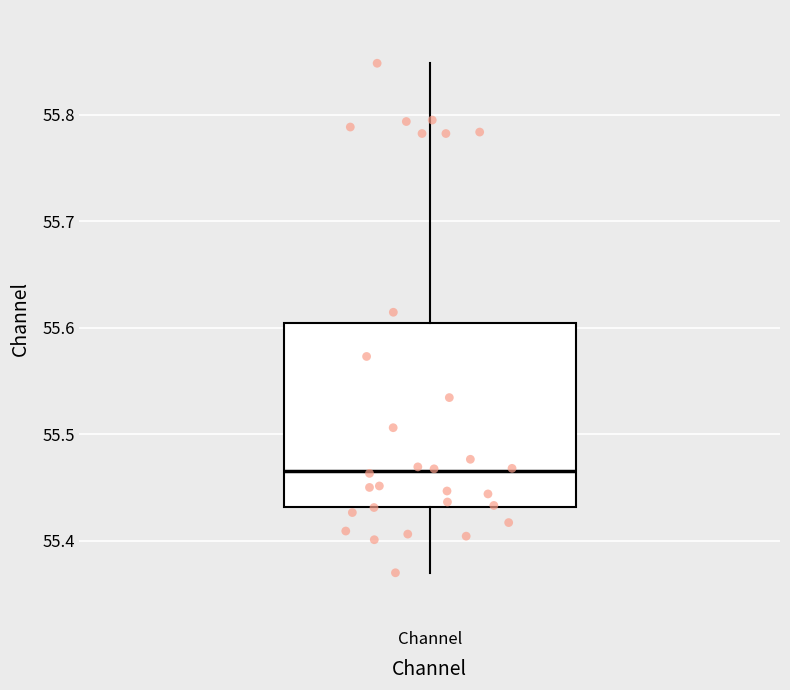

Where is the upper edge of the box for Channel on the y-axis? The values are not printed on the chart, so give them approximately, as read against the axis.

55.60